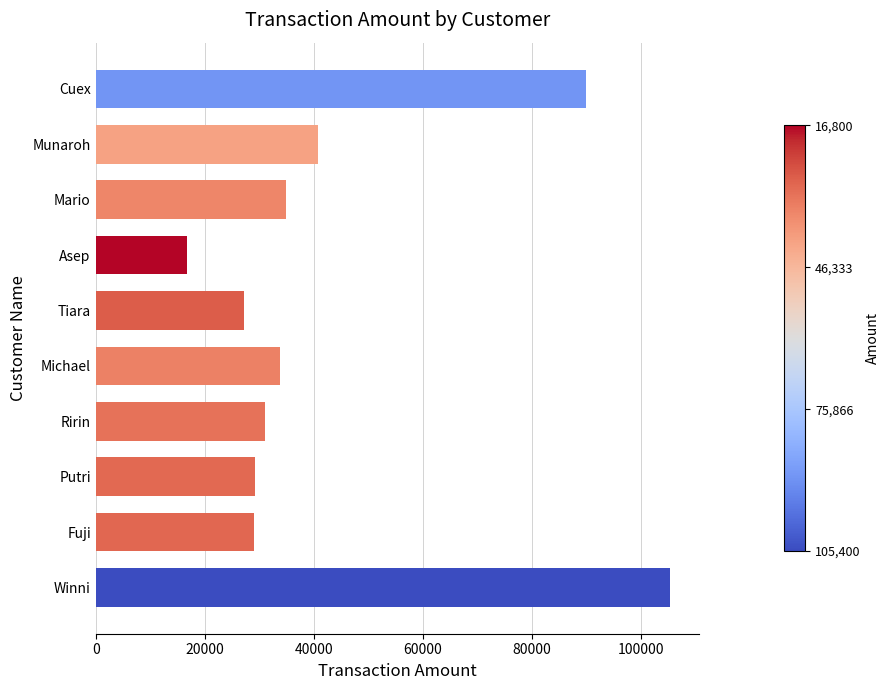

What is the greatest value displayed?

105400